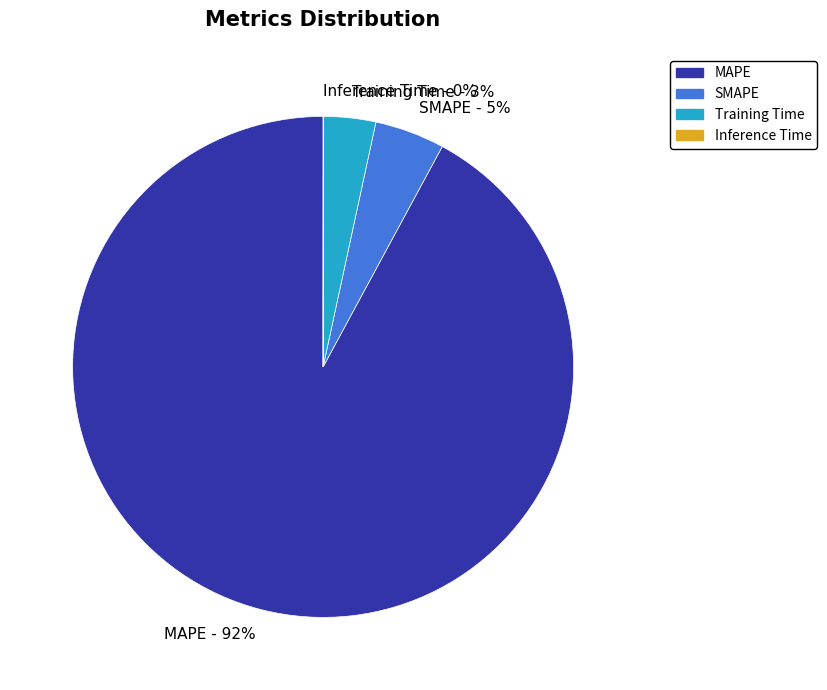

Is the sum of SMAPE and Training Time greater than half?

No